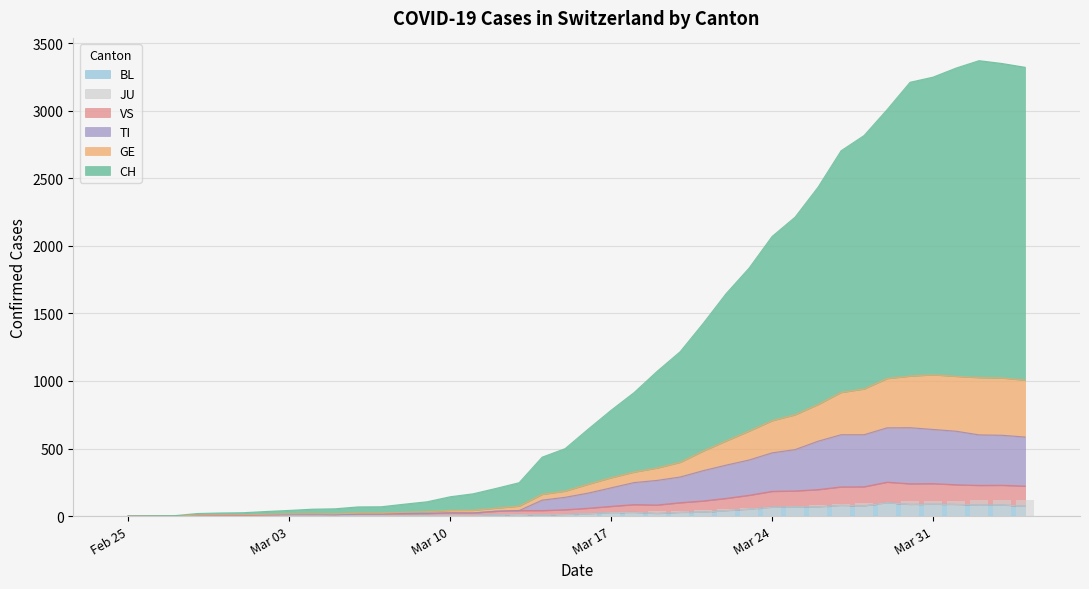

How many data points does each series have?

40